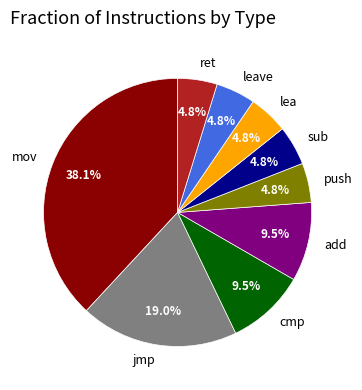

Between jmp and sub, which is larger?

jmp